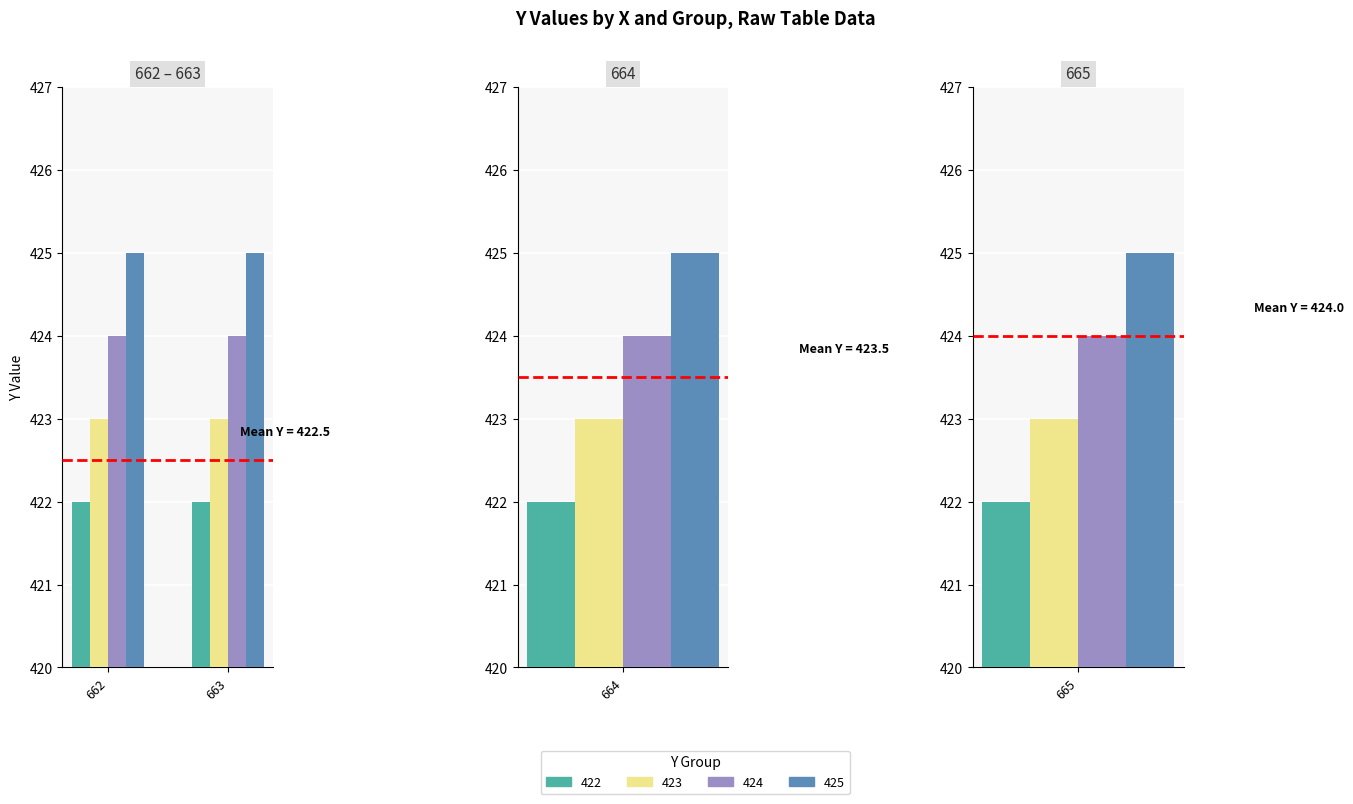

Between 662 and 665, which series saw the biggest shift?

422